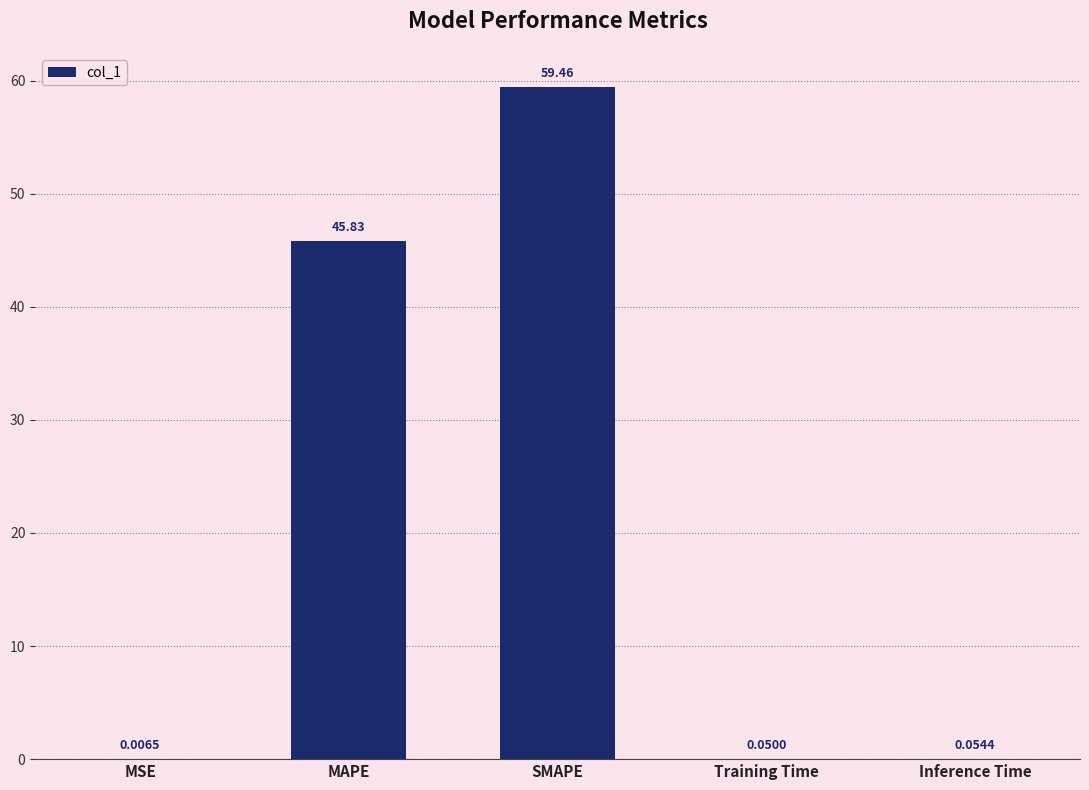

What is the change in value from SMAPE to Inference Time?

-59.4